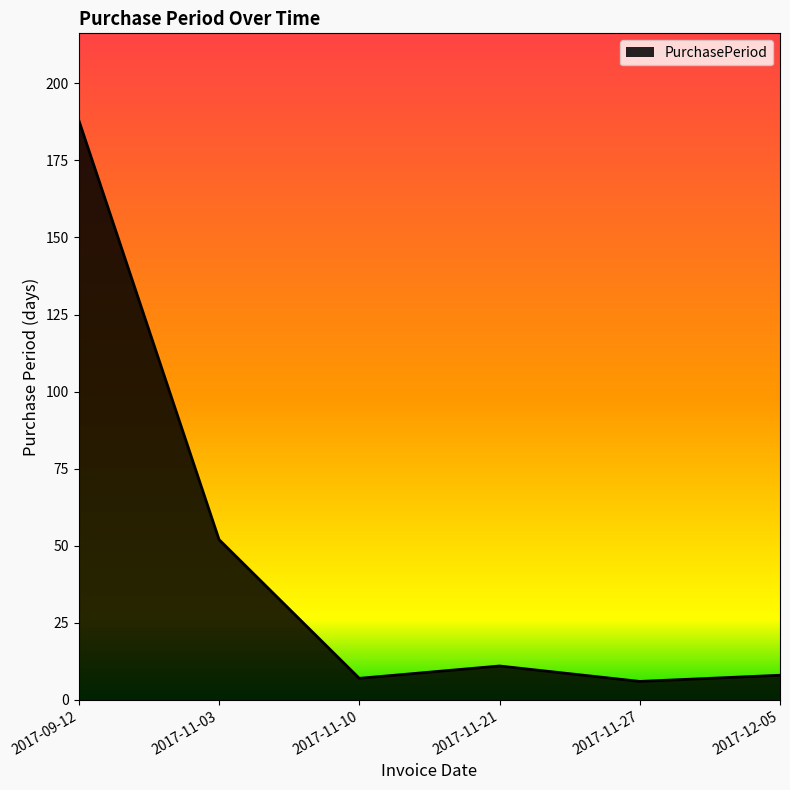

True or false: there are more than 2 points higher than both neighbors.

False